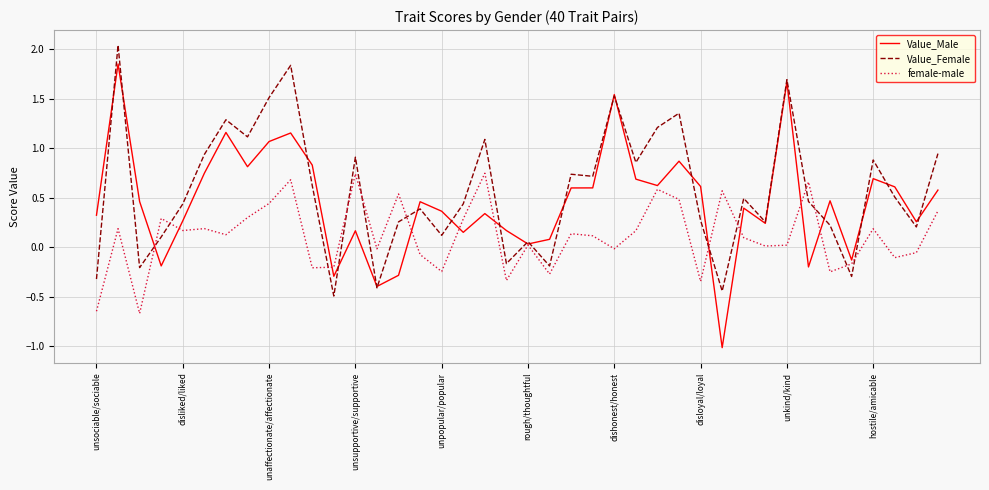

What is the minimum value for Value_Female?

-0.5